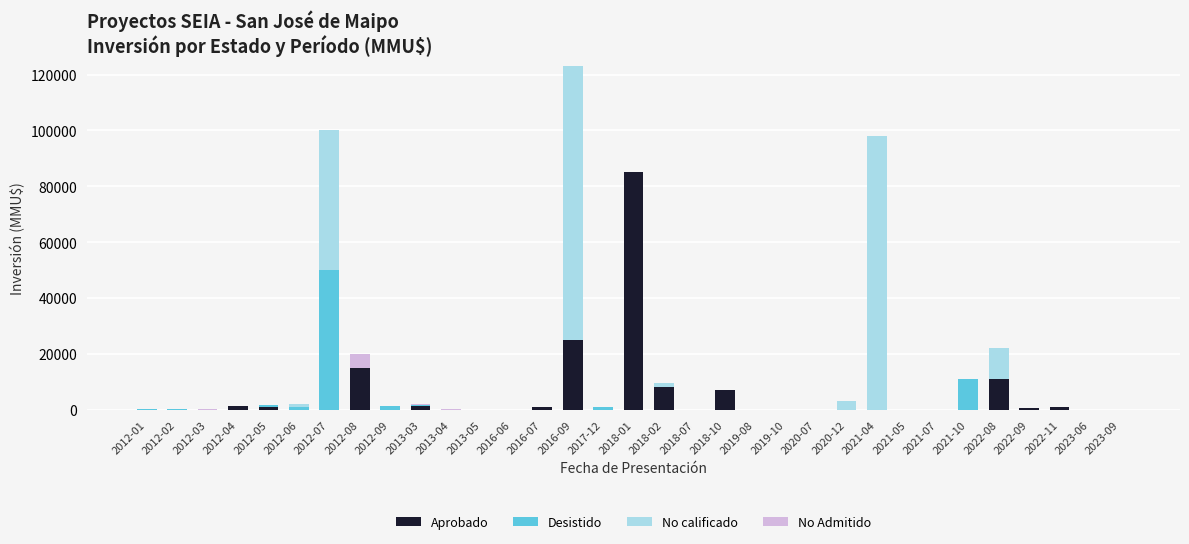

What is the highest value of the Aprobado series?

85000